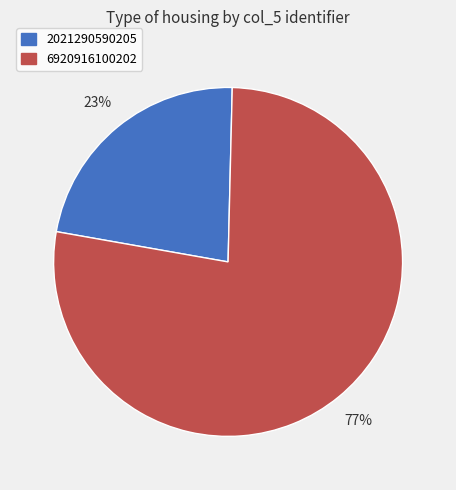

Between 6920916100202 and 2021290590205, which is larger?

6920916100202